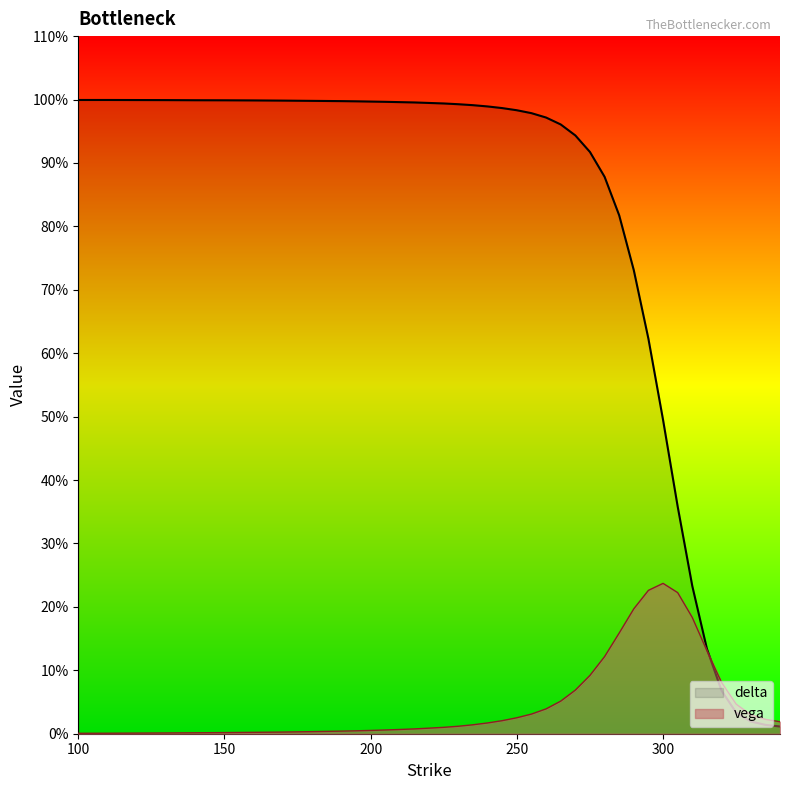

Reading right to left, transcribe all the data shown in this chart.

vega: 340=0.0	335=0.0	330=0.0	325=0.0	320=0.1	315=0.1	310=0.2	305=0.2	300=0.2	295=0.2	290=0.2	285=0.2	280=0.1	275=0.1	270=0.1	265=0.1	260=0.0	255=0.0	250=0.0	245=0.0	240=0.0	235=0.0	230=0.0	225=0.0	220=0.0	215=0.0	210=0.0	205=0.0	200=0.0	195=0.0	190=0.0	180=0.0	170=0.0	160=0.0	150=0.0	140=0.0	130=0.0	120=0.0	110=0.0	100=0.0
delta: 340=0.0	335=0.0	330=0.0	325=0.0	320=0.1	315=0.1	310=0.2	305=0.4	300=0.5	295=0.6	290=0.7	285=0.8	280=0.9	275=0.9	270=0.9	265=1.0	260=1.0	255=1.0	250=1.0	245=1.0	240=1.0	235=1.0	230=1.0	225=1.0	220=1.0	215=1.0	210=1.0	205=1.0	200=1.0	195=1.0	190=1.0	180=1.0	170=1.0	160=1.0	150=1.0	140=1.0	130=1.0	120=1.0	110=1.0	100=1.0